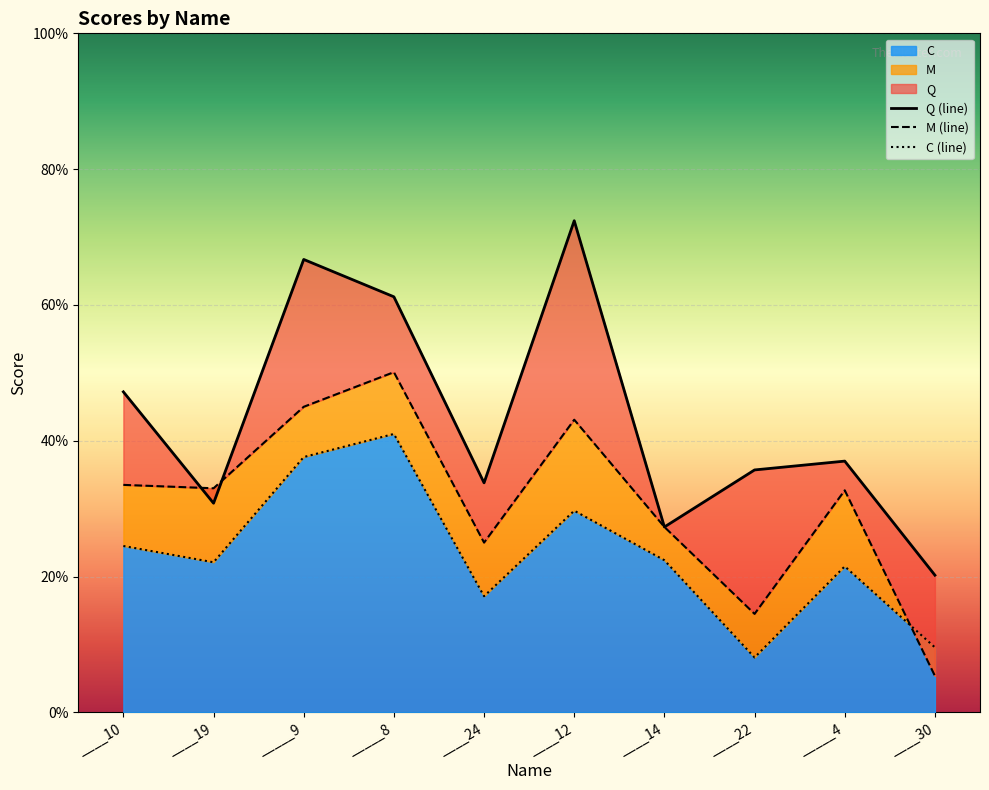

Which has a higher value, ____30 or ____22?

____22